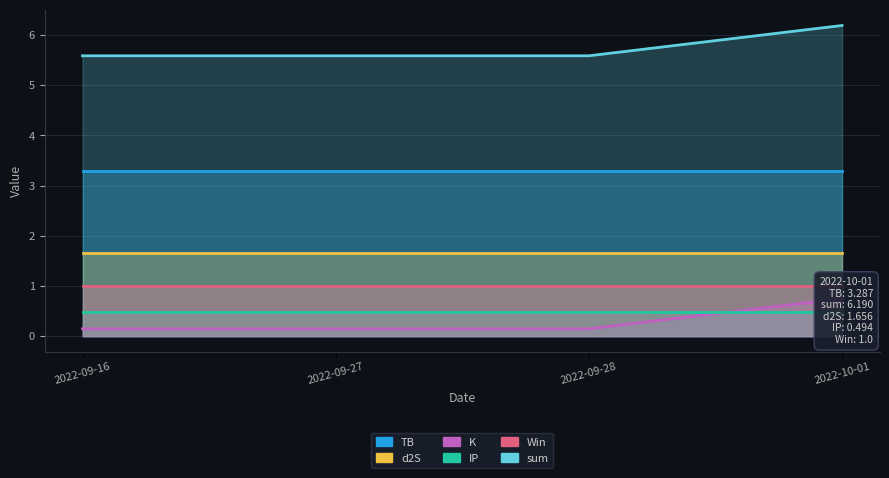

What is the maximum value shown in the chart?

6.2